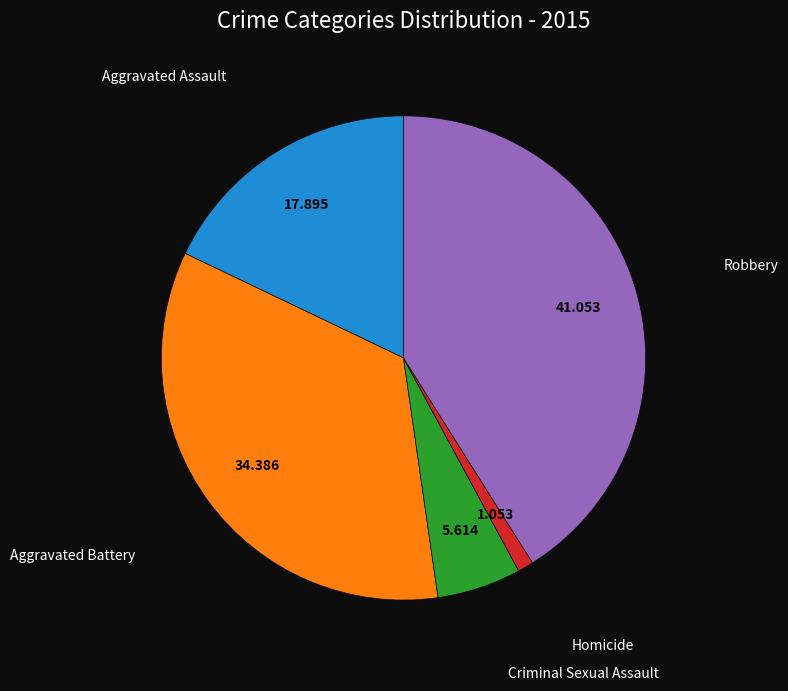

Does any single category account for the majority?

No